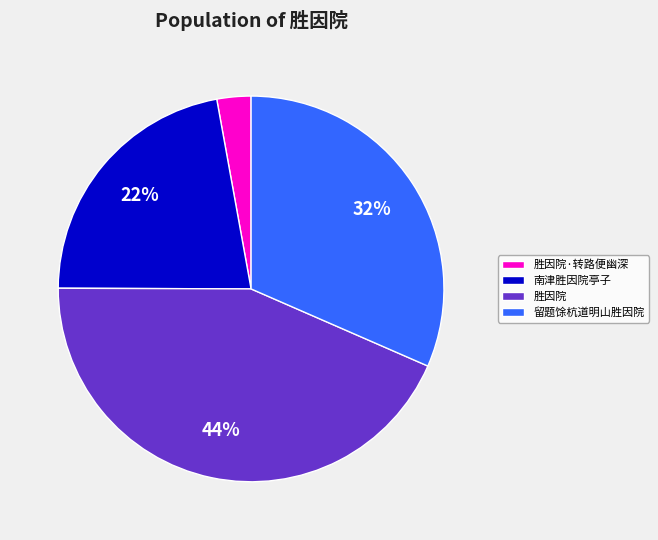

Which has a higher value, 胜因院 or 留题馀杭道明山胜因院?

胜因院